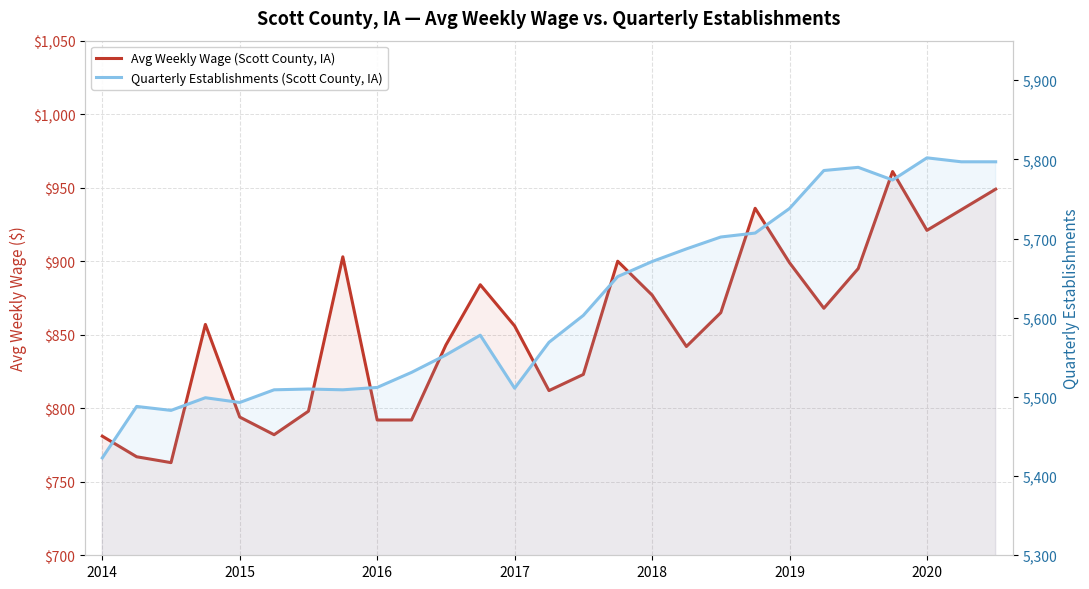

At 2016, list the series in order from smallest to largest.

Avg Weekly Wage (Scott County, IA), Quarterly Establishments (Scott County, IA)